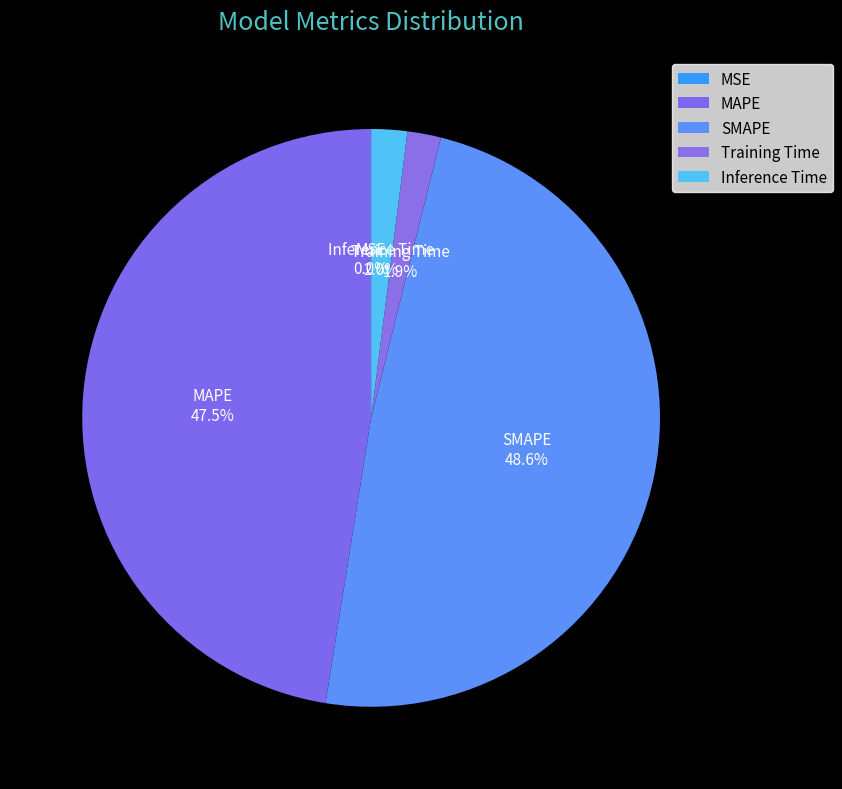

To the nearest percent, what is the average slice percentage?

20%